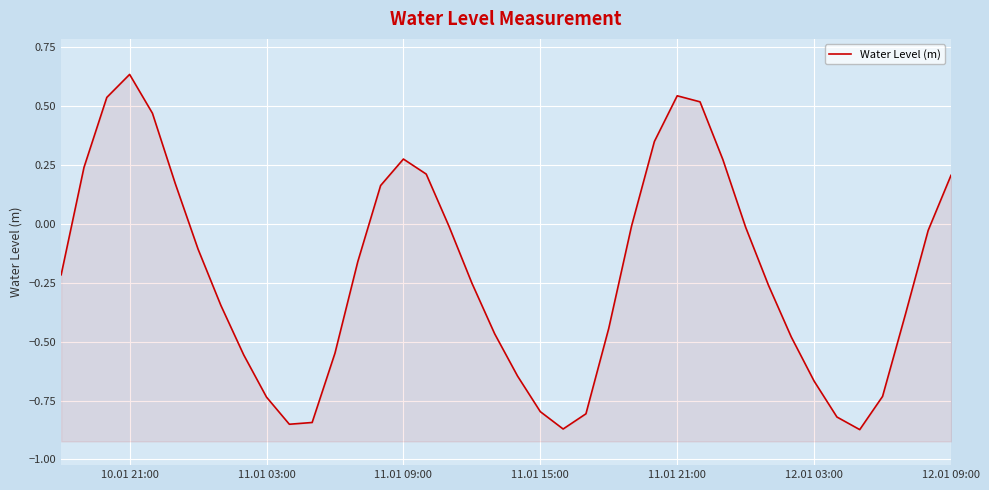

True or false: the data shows 0.2 at 10.01 21:00.

False